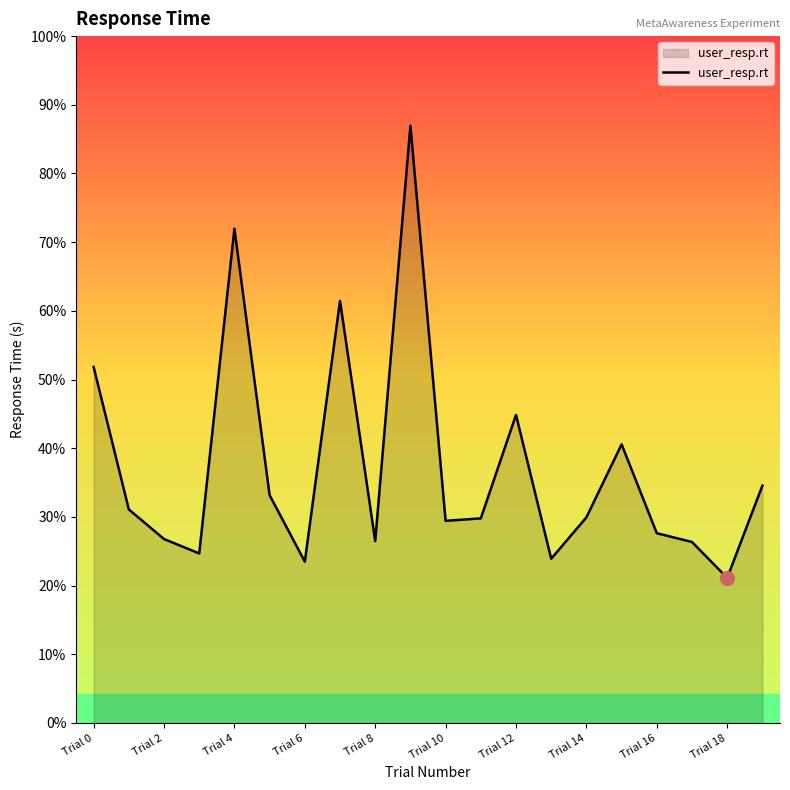

Does the chart display data point markers on the line(s)?

No